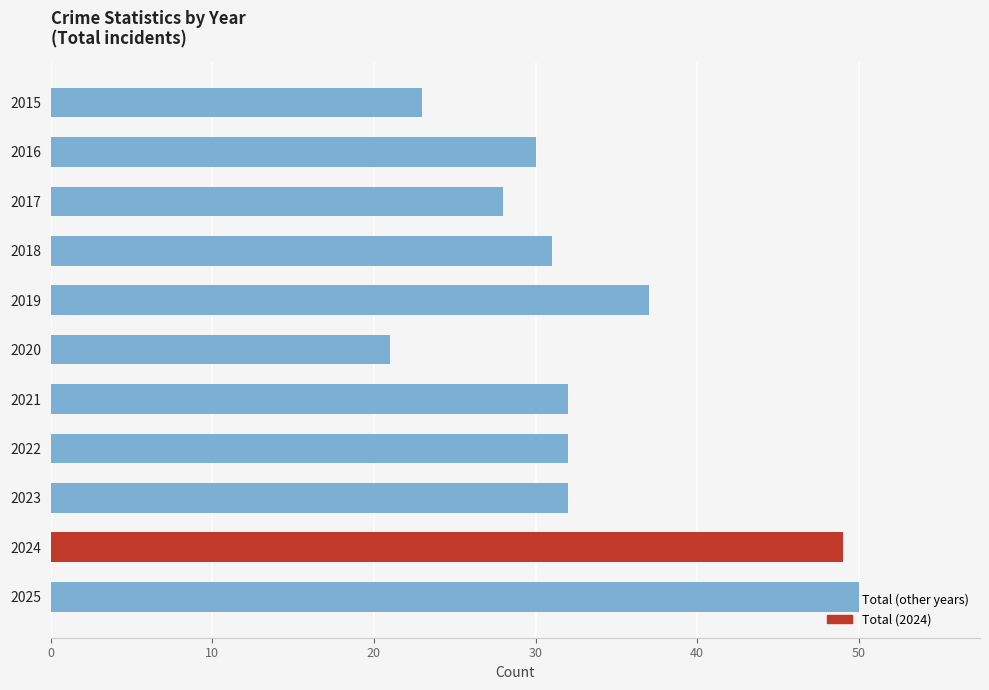

What is the ratio of the value at 2019 to the value at 2021?

1.2